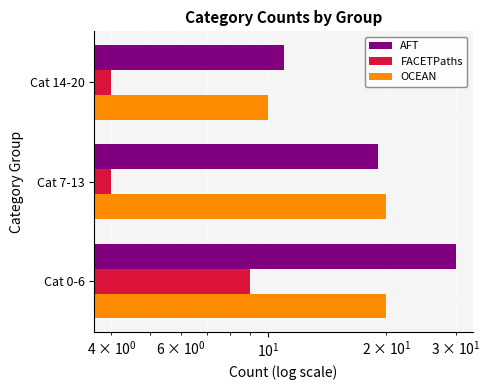

What is the maximum value shown in the chart?

30